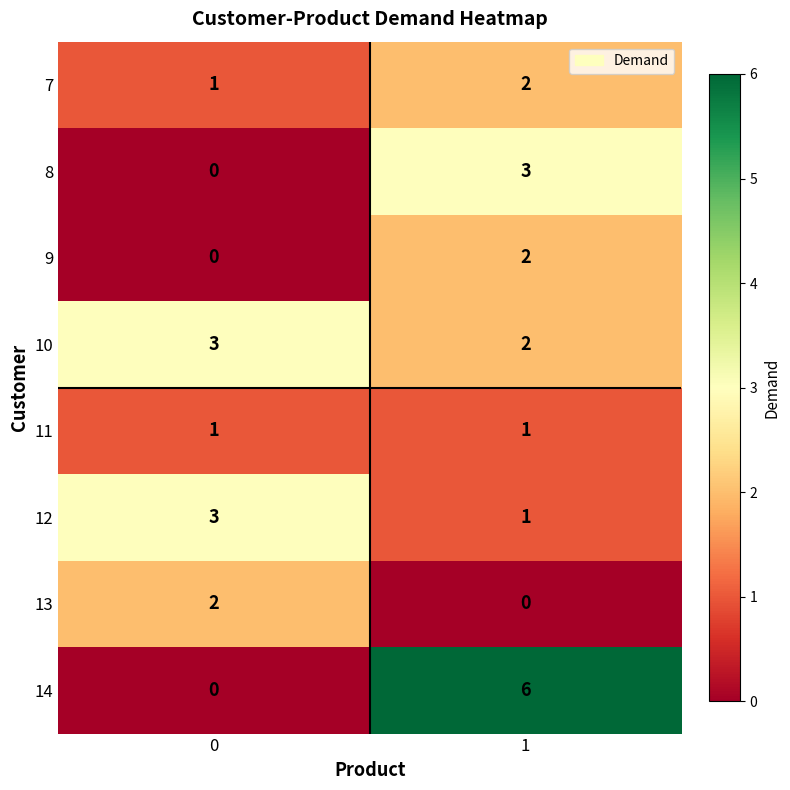

What is the sum of the 8 values at 0 and 1?

3